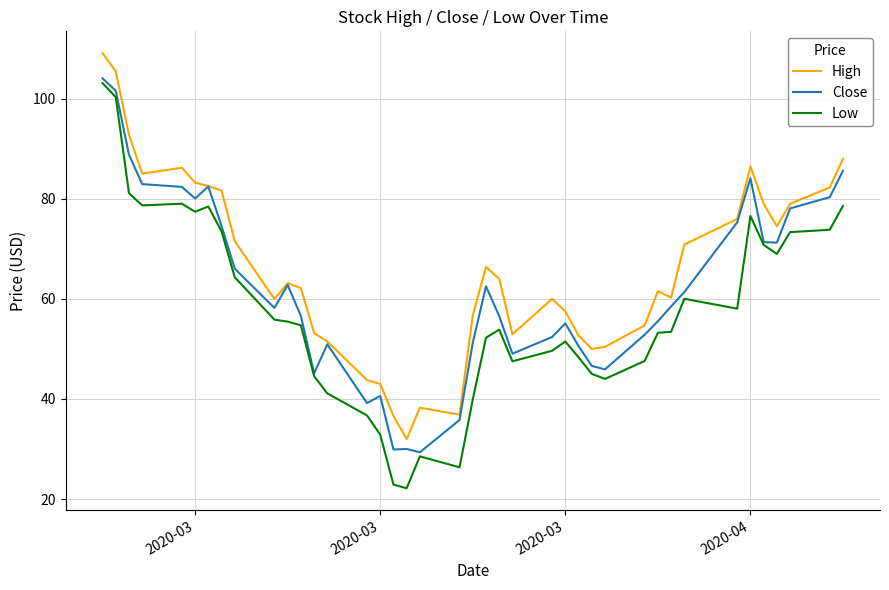

How many lines are shown in the chart?

3